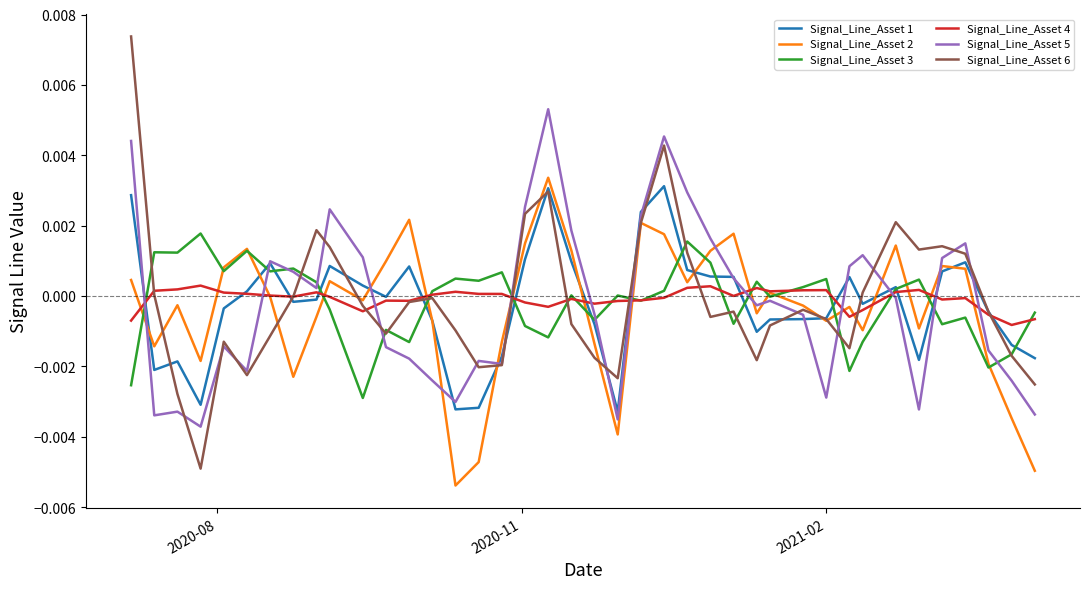

Which series has the largest range (max minus min)?

Signal_Line_Asset 6